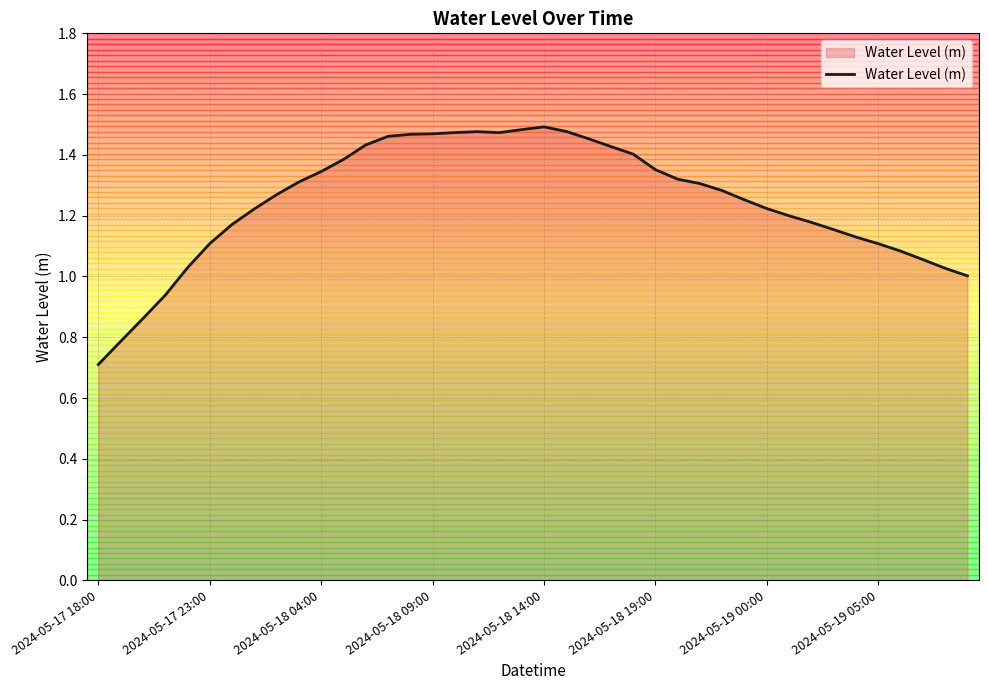

What is the minimum value shown in the chart?

0.7